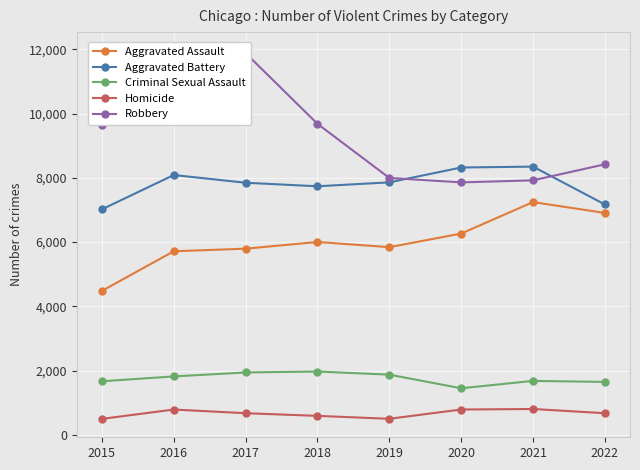

In Homicide, how many points are lower than both neighbors (excluding endpoints)?

1